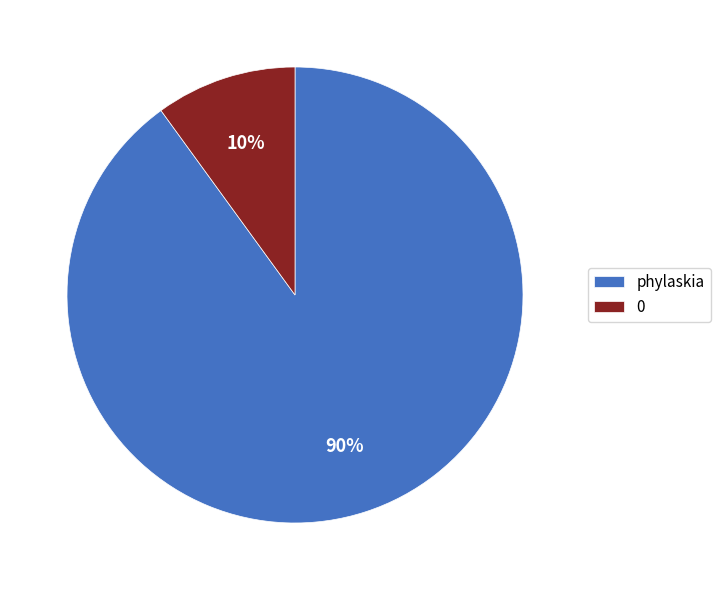

Count the number of slices in the pie.

2